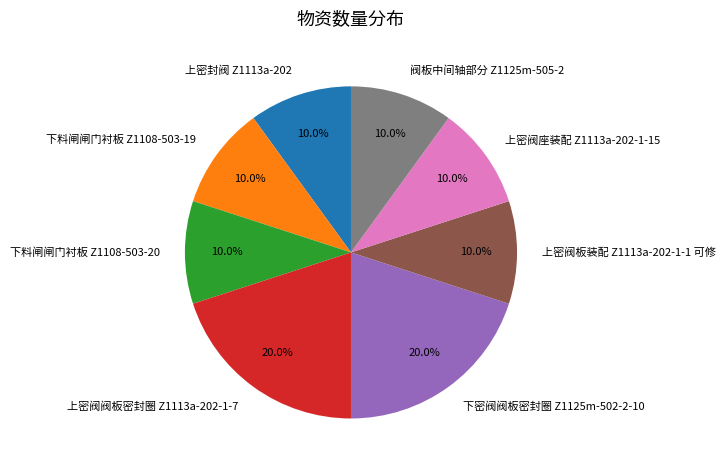

What percentage is the 上密阀阀板密封圈 Z1113a-202-1-7 slice, to the nearest percent?

20%